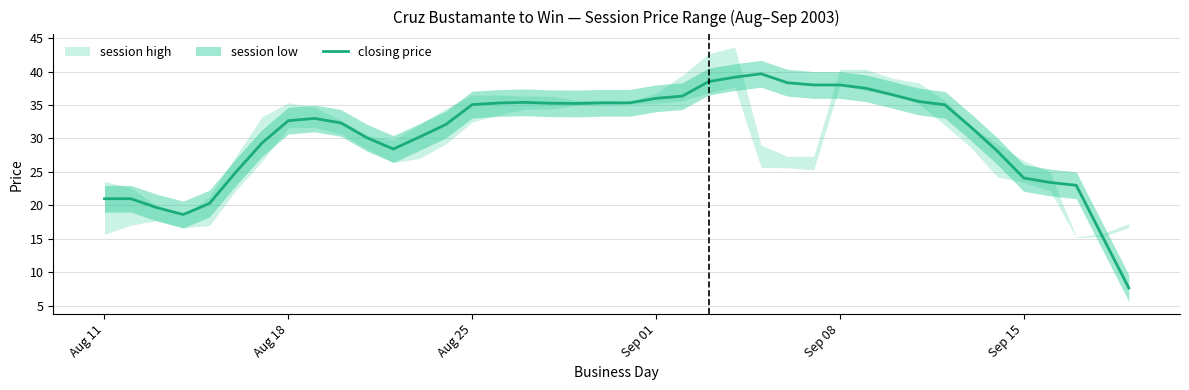

What is the sum of all values?

1222.6